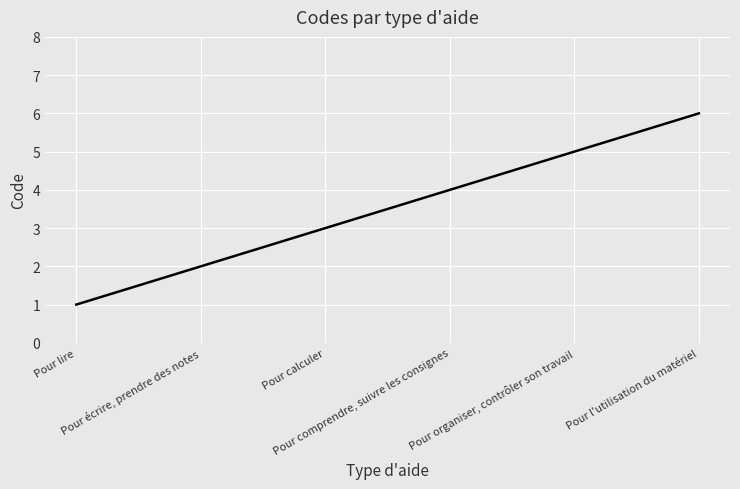

Count the number of categories in the chart.

6